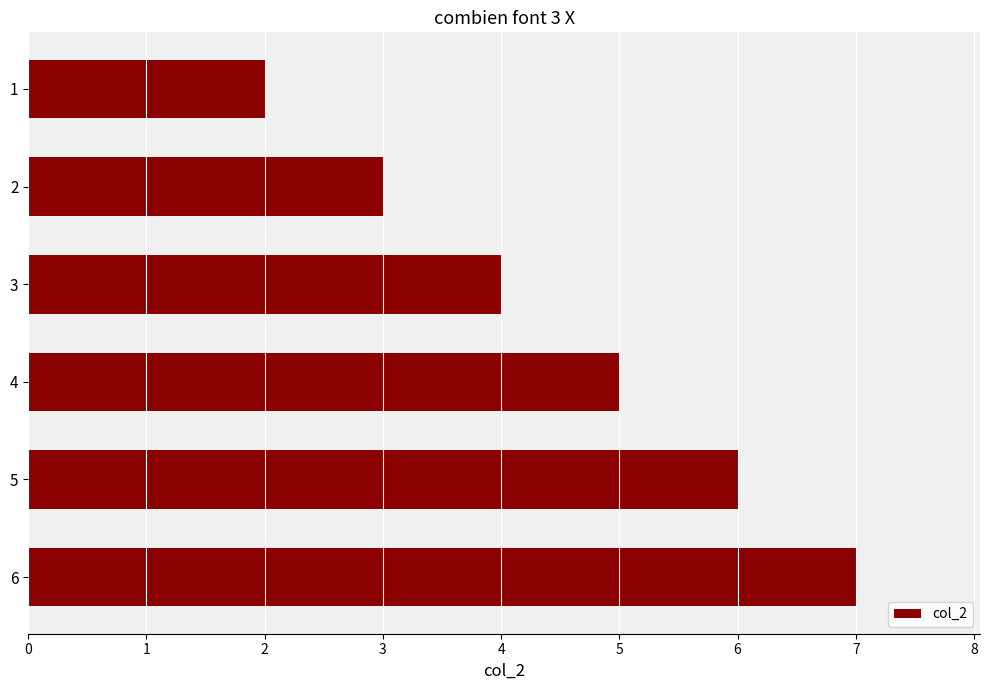

How many distinct data groups are displayed?

1